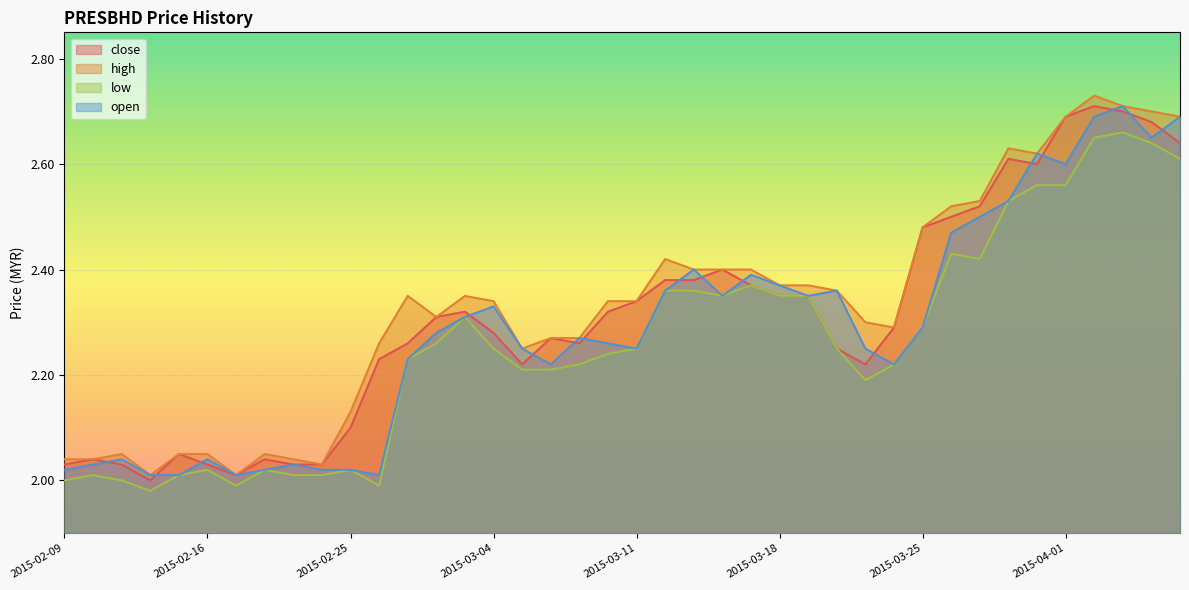

What is the total value across all series at 2015-02-13?

8.1